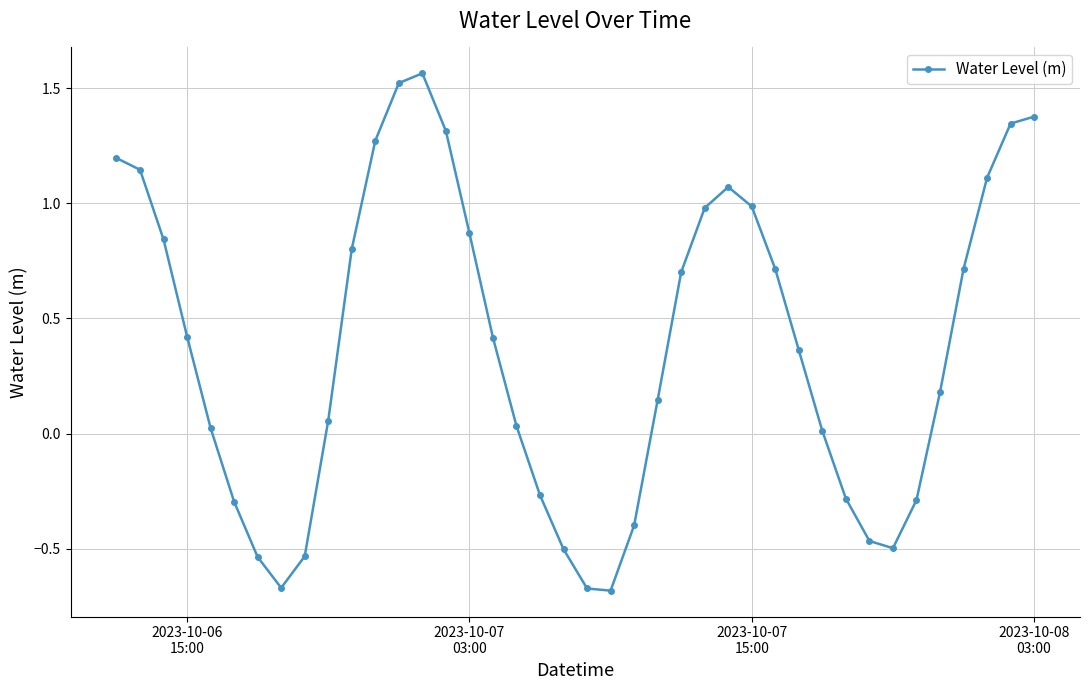

What is the value of the 28th point from the left?

1.0